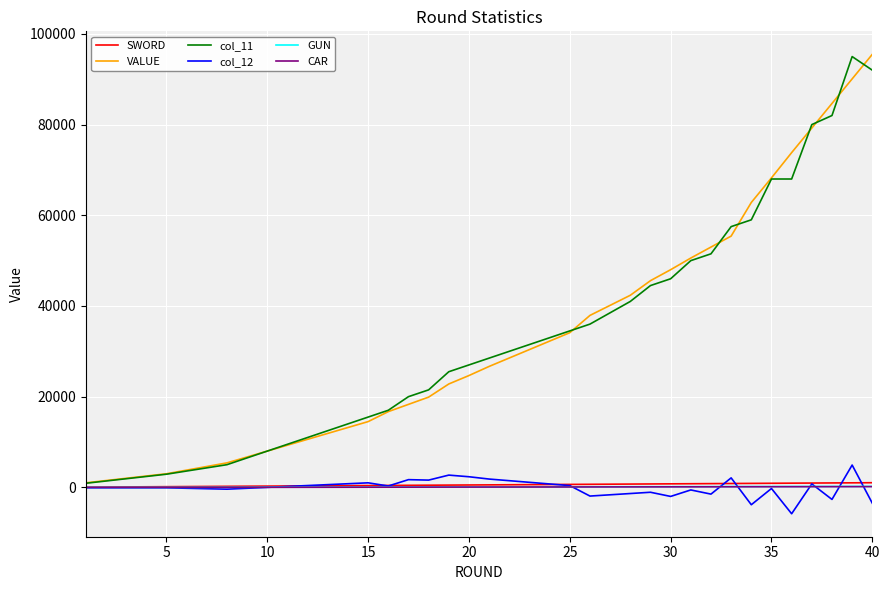

What is the greatest value displayed?

95500